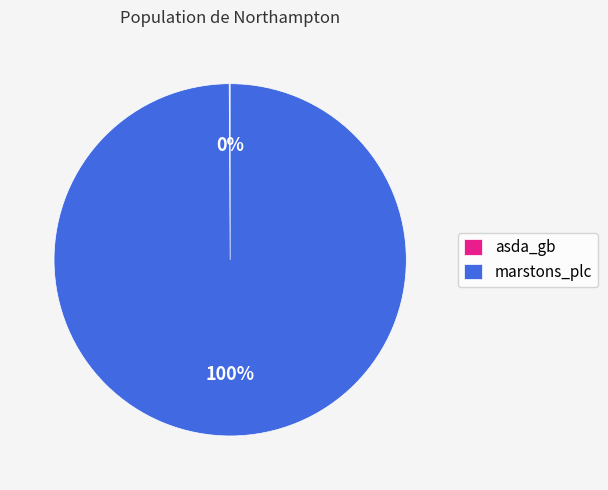

Is it true that marstons_plc is 90% of the pie?

False